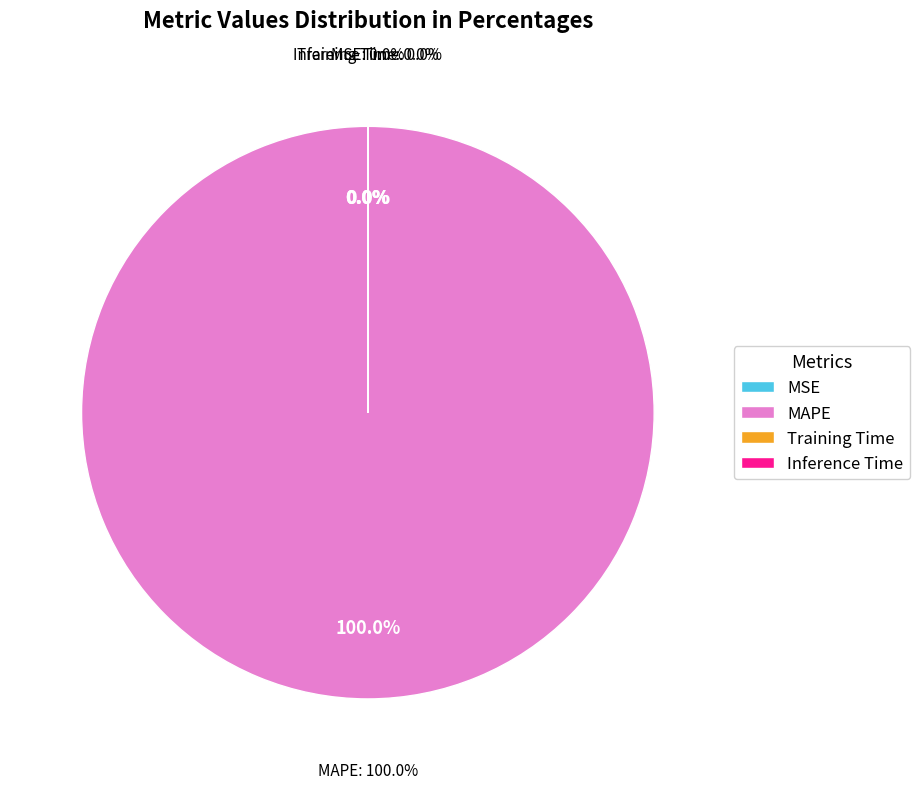

Which slice is the largest?

MAPE